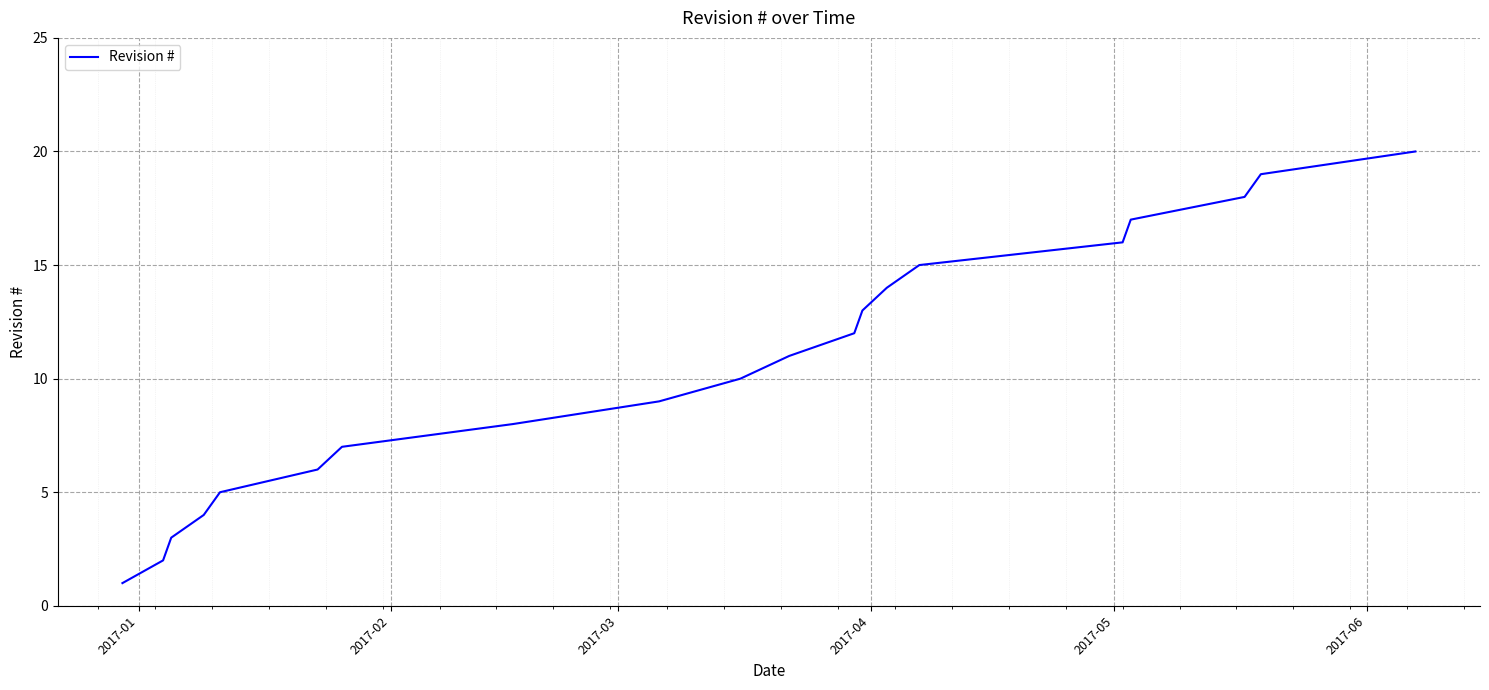

What is the greatest value displayed?

20